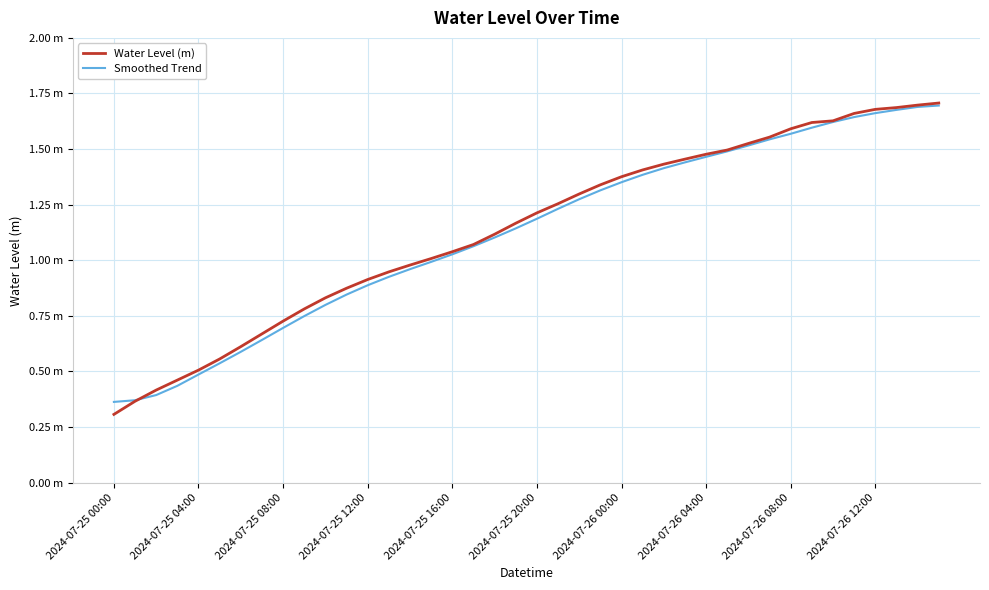

What are all the series names shown in the legend?

Water Level (m), Smoothed Trend